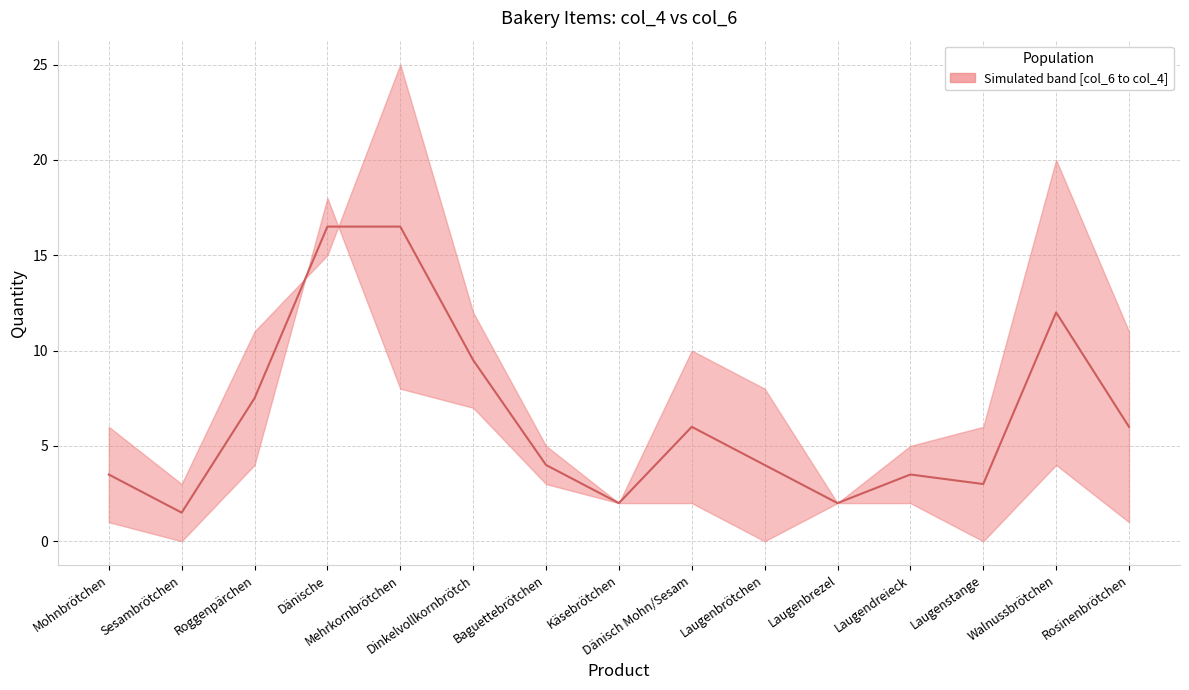

Which category has the highest value across all series?

Dänische